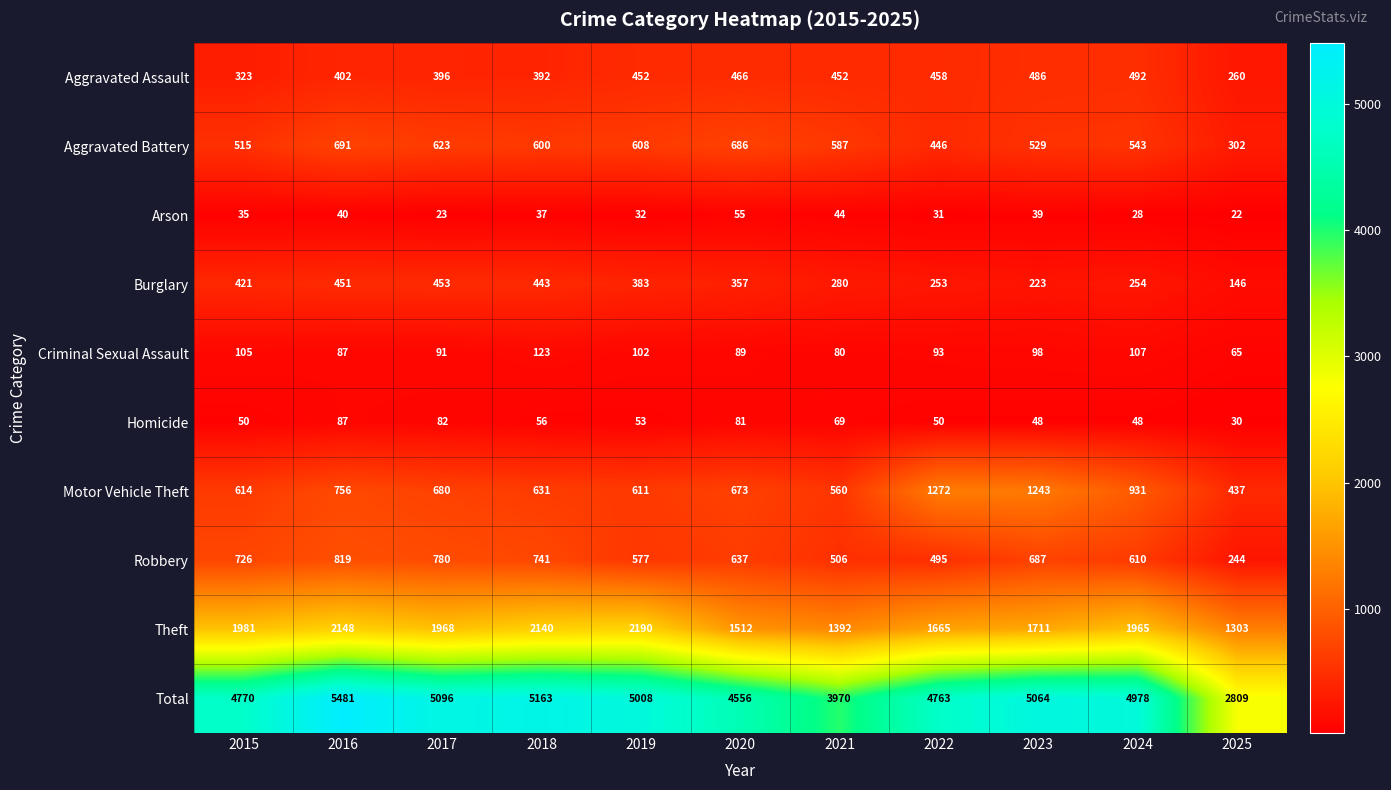

At which category does the chart reach its minimum across all series?

2025